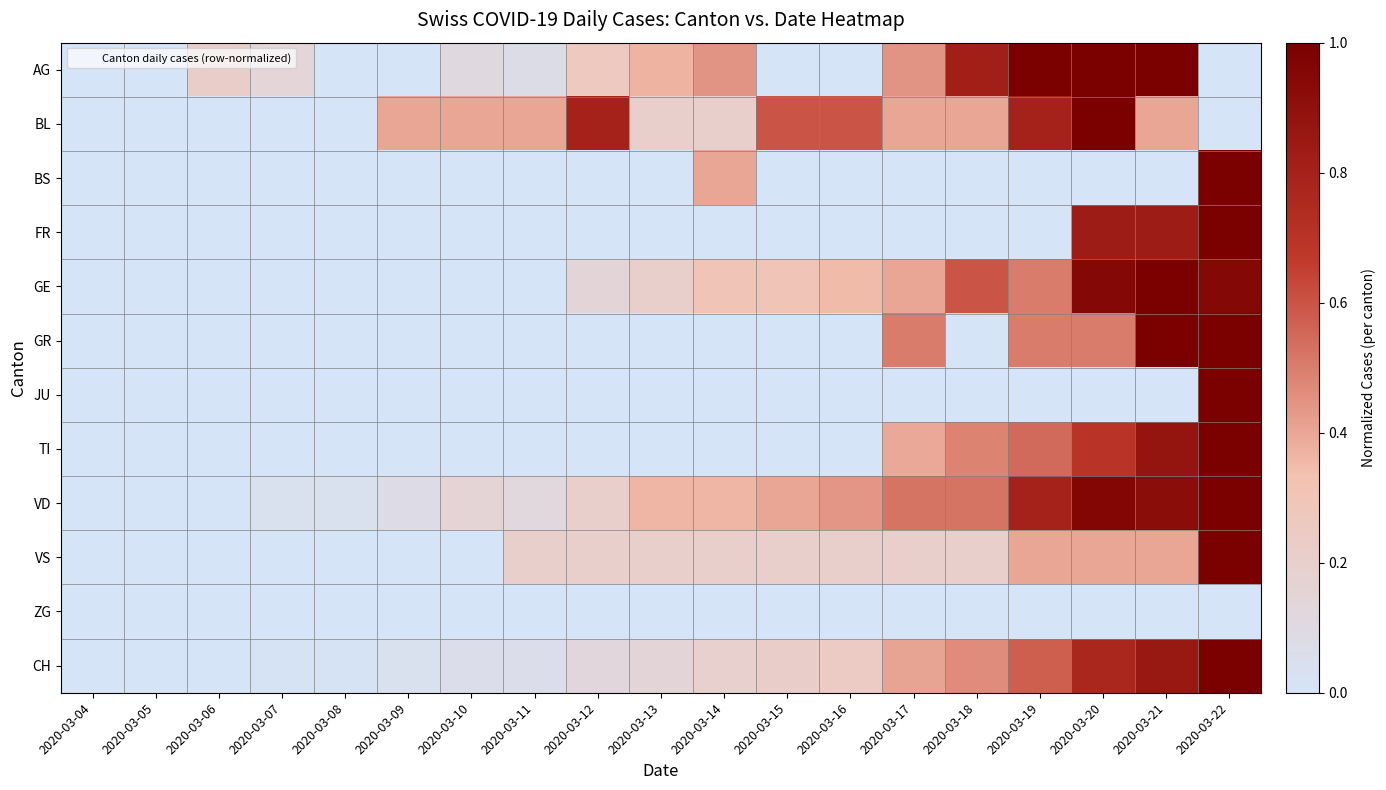

At which category is the sum across all series the highest?

2020-03-22